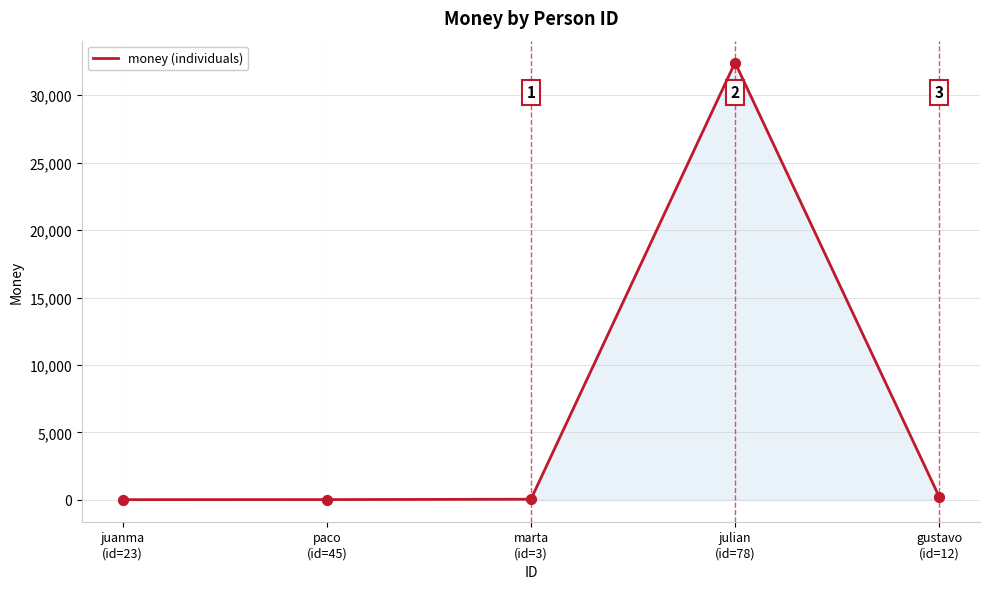

What is the change in value from juanma
(id=23) to paco
(id=45)?

+5